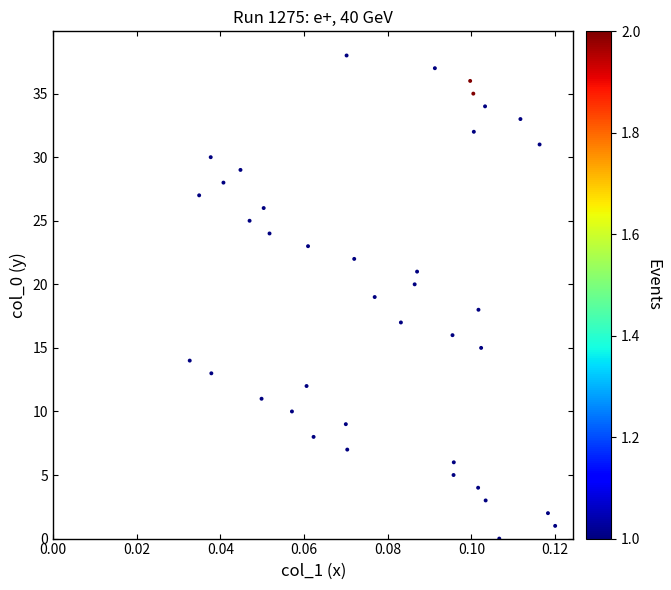

What is the range of Y values (max minus min)?

38